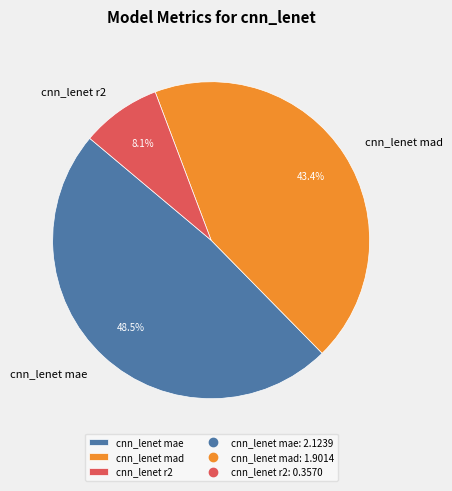

What percentage is the cnn_lenet r2 slice, to the nearest percent?

8%